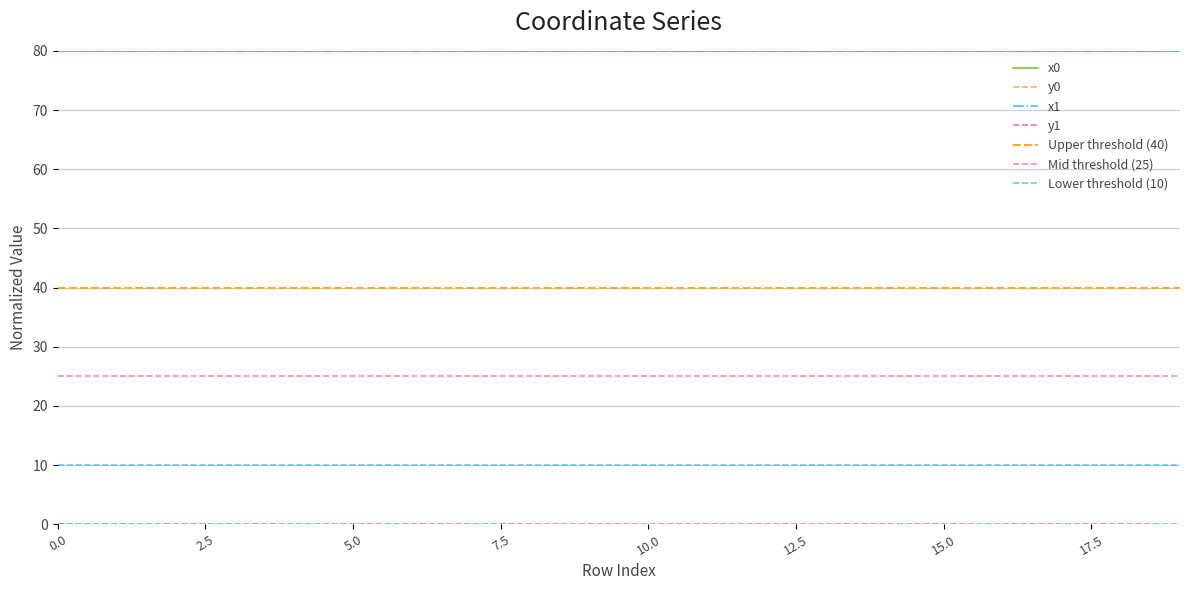

Is the value of x0 at 15 greater than the value of y1 at 5?

Yes